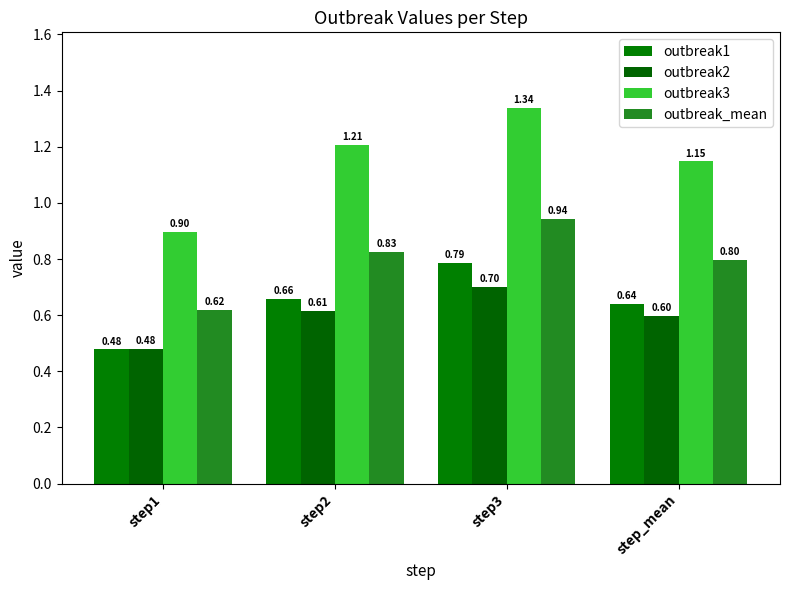

True or false: outbreak2 has a value of 0.7 at step3.

True